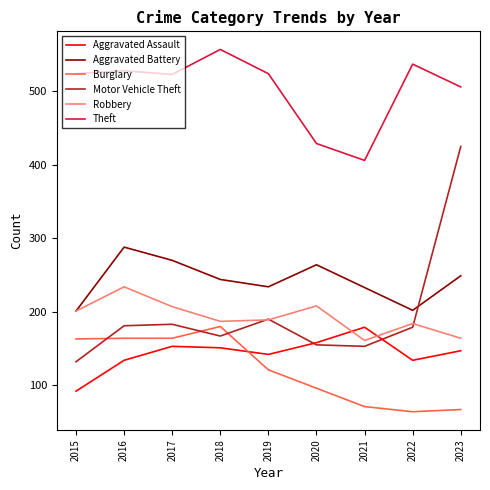

Which series ends up on top after the final intersection of Motor Vehicle Theft and Burglary?

Motor Vehicle Theft